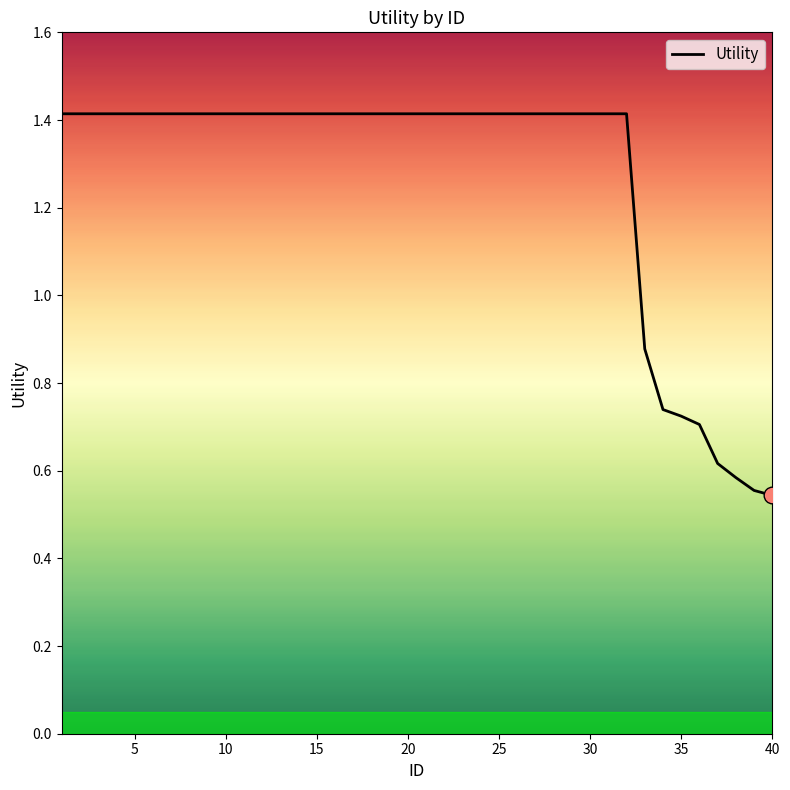

The chart shows a value of 1.4 at 20. True or false?

True